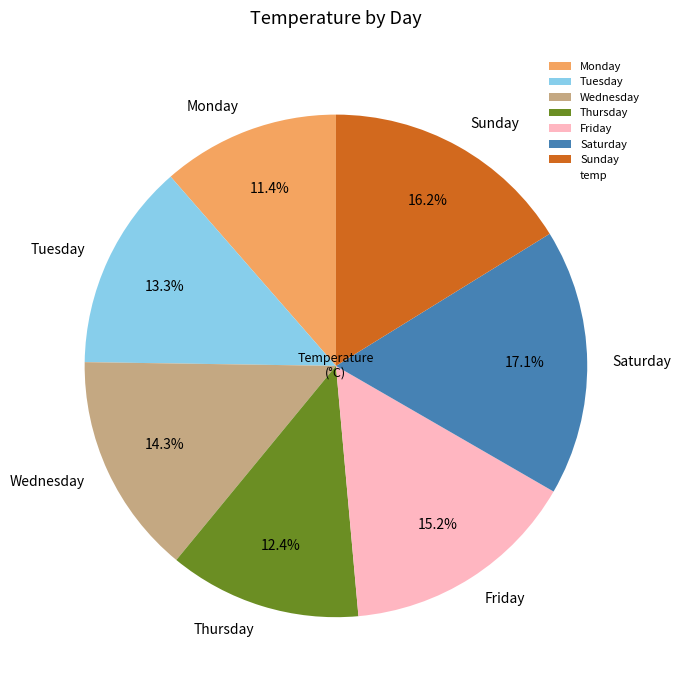

To the nearest percent, what portion does Friday represent?

15%